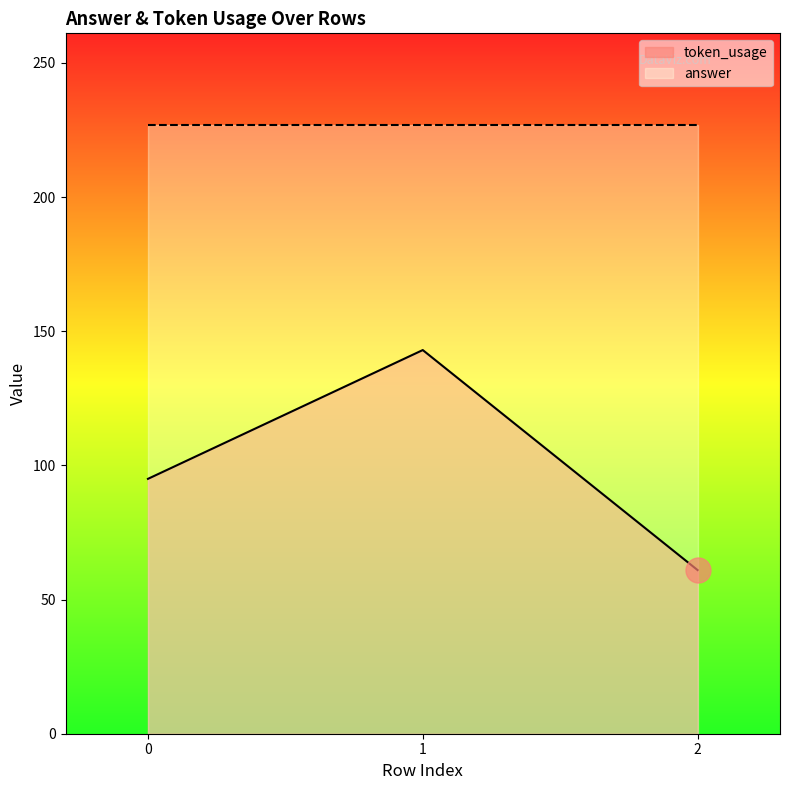

Which has a higher value, 1 or 2?

1